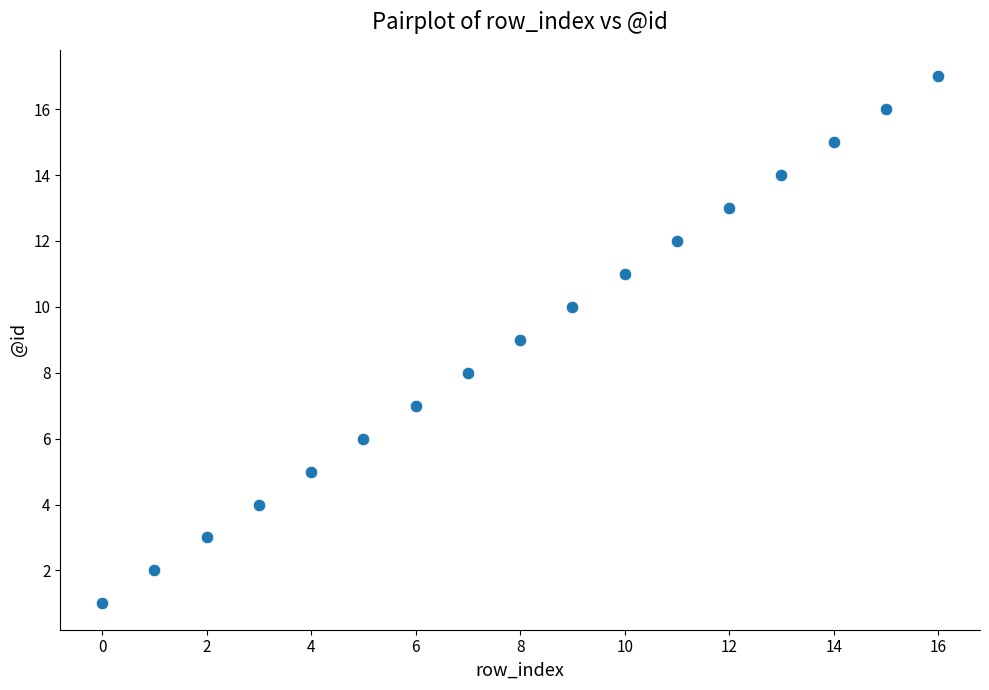

What is the range of Y values (max minus min)?

16